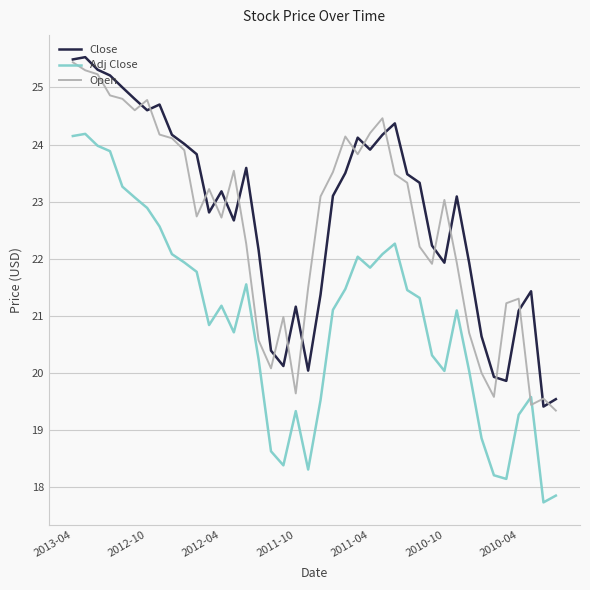

True or false: Adj Close has more than 2 interior local peaks.

True